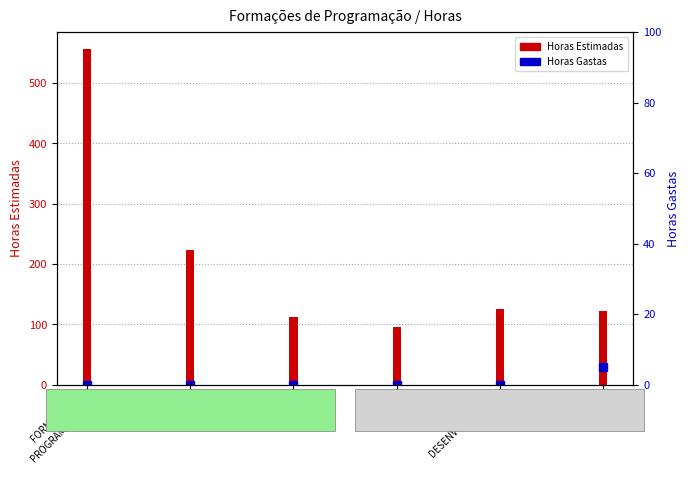

List the labels in order of value, largest first.

FORMAÇÕES
PROGRAMAÇÃO, JAVA, DESENVOLVEDOR
PHP, NODE.JS, .NET, PYTHON